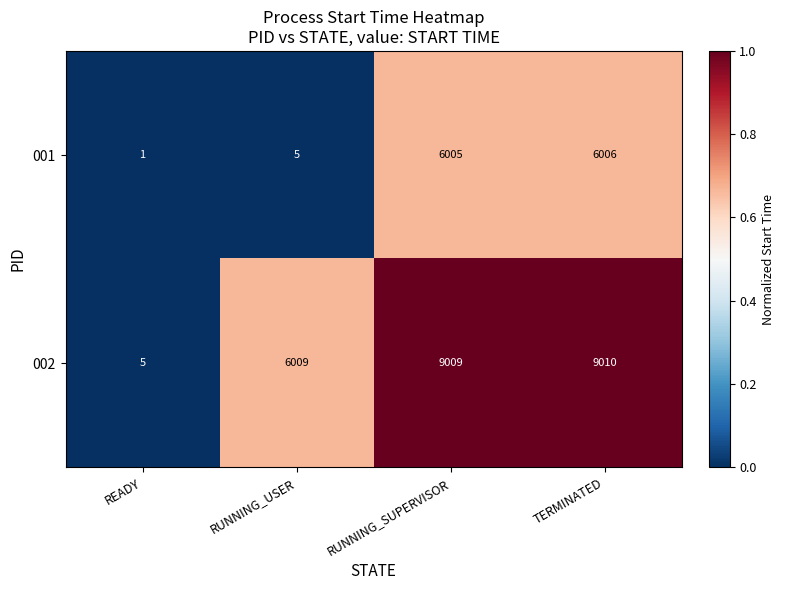

What is the sum of all 002 values?

24033